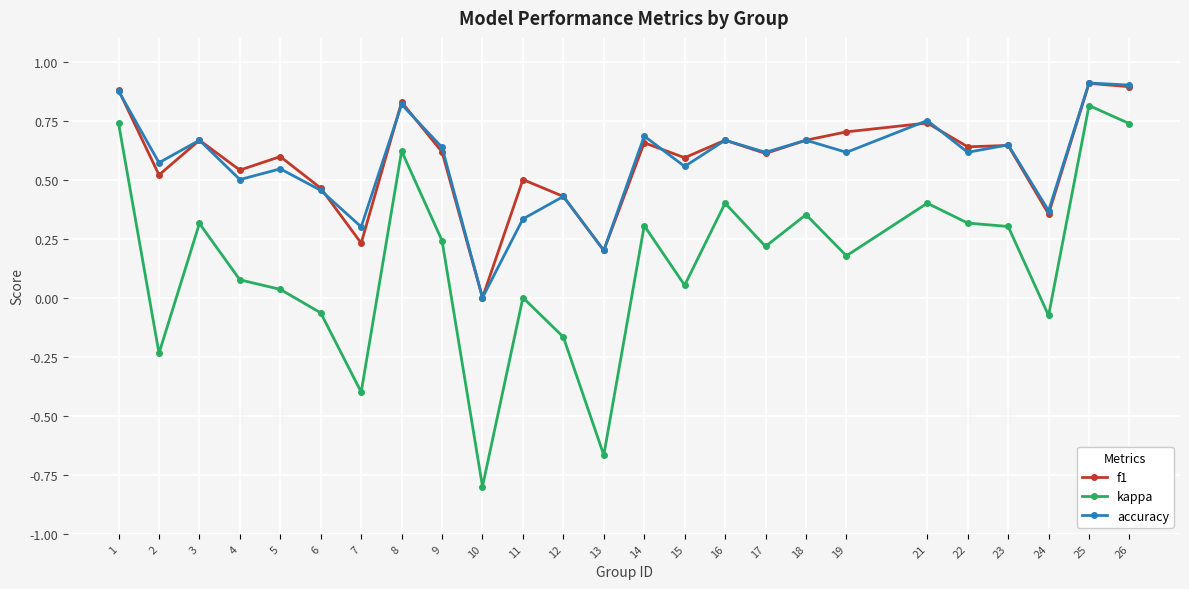

Which series has the largest range (max minus min)?

kappa